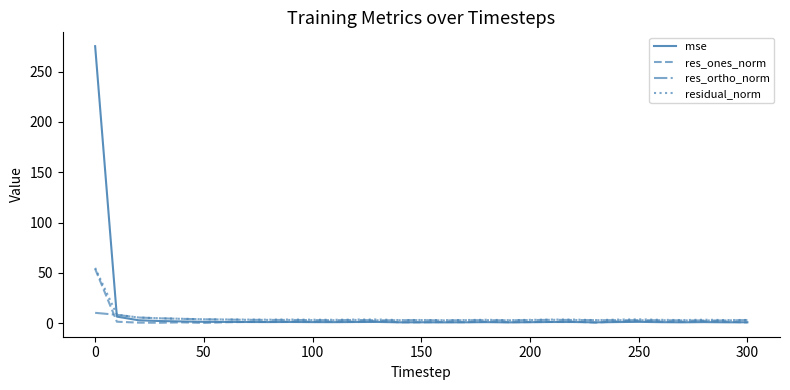

Which series has the widest spread of values?

mse